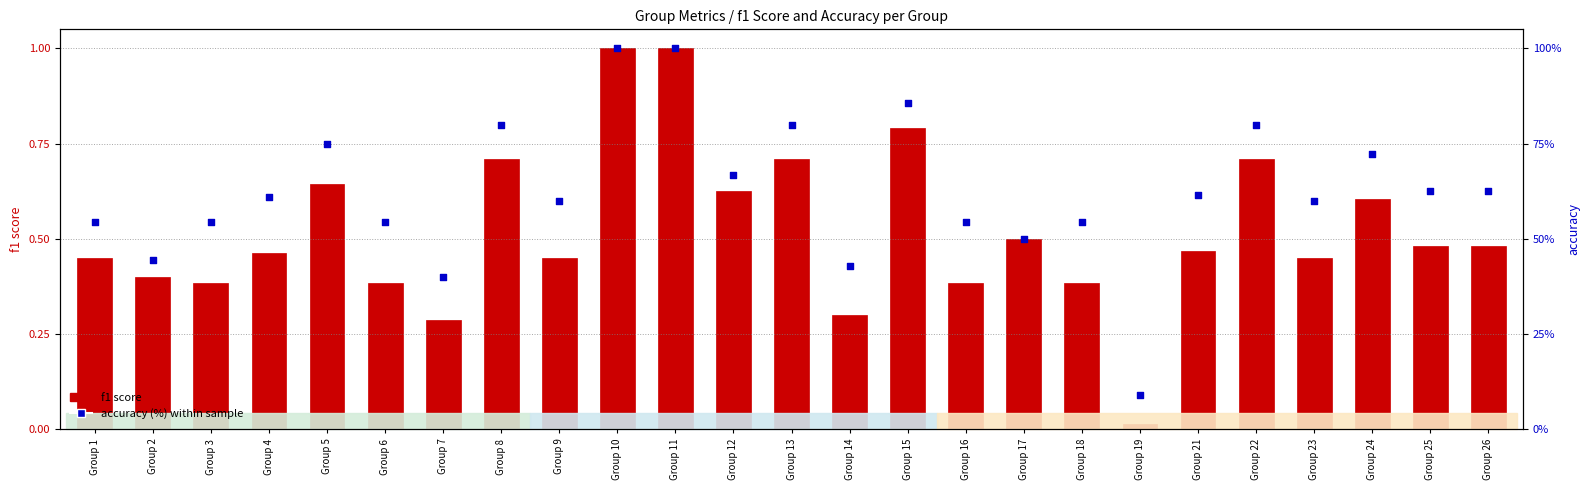

Which series contains the highest Y value?

accuracy (%) within sample